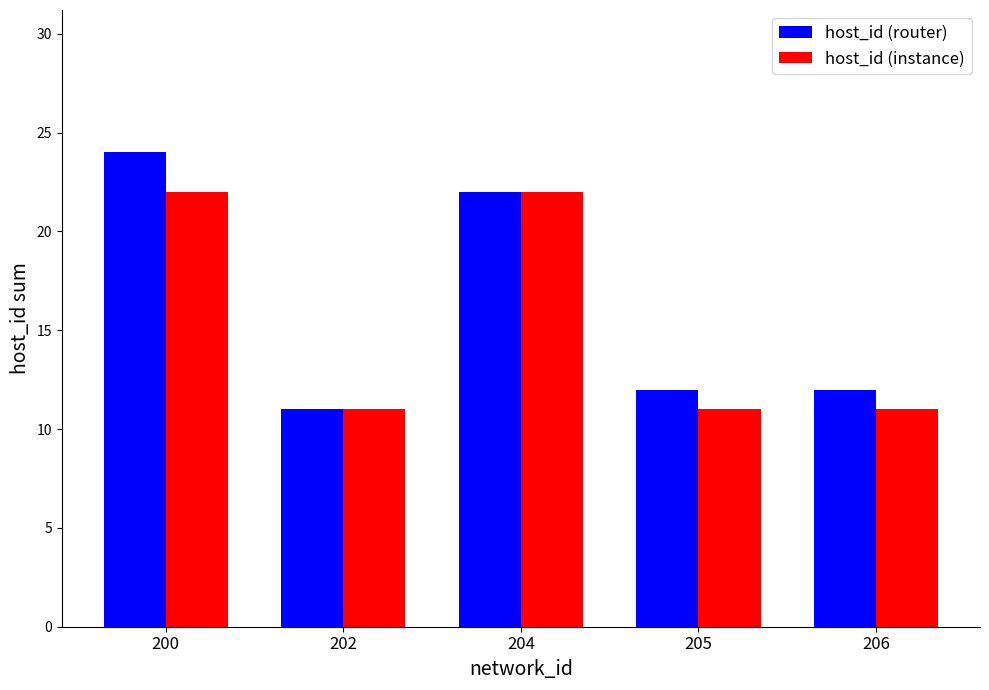

Reading right to left, what are all the values shown in this chart?

host_id (router): 206=12	205=12	204=22	202=11	200=24
host_id (instance): 206=11	205=11	204=22	202=11	200=22